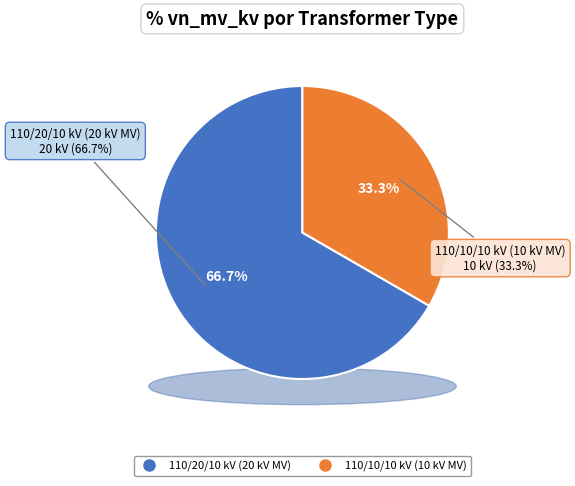

How many slices are in this pie chart?

2